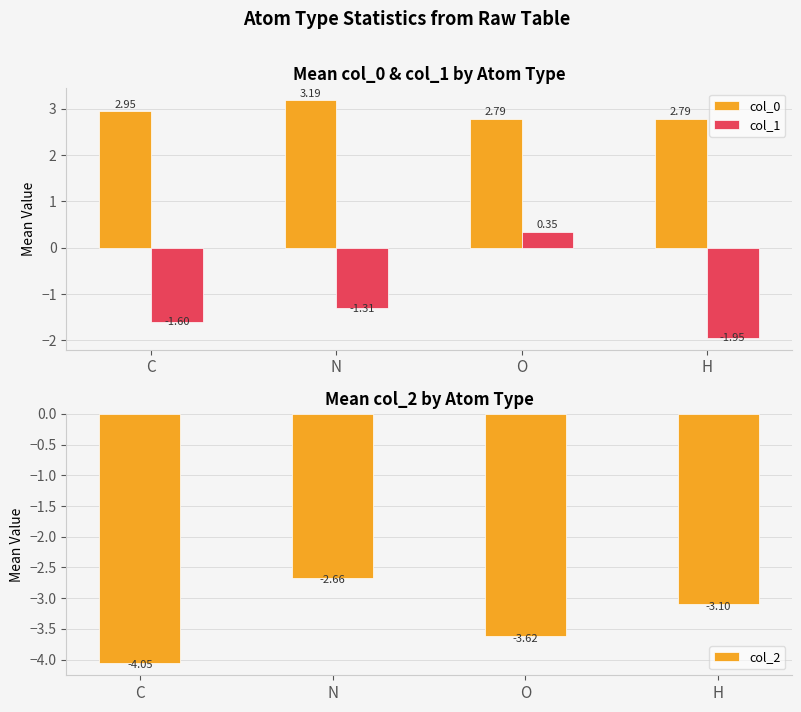

At how many categories does at least one series exceed 0?

4